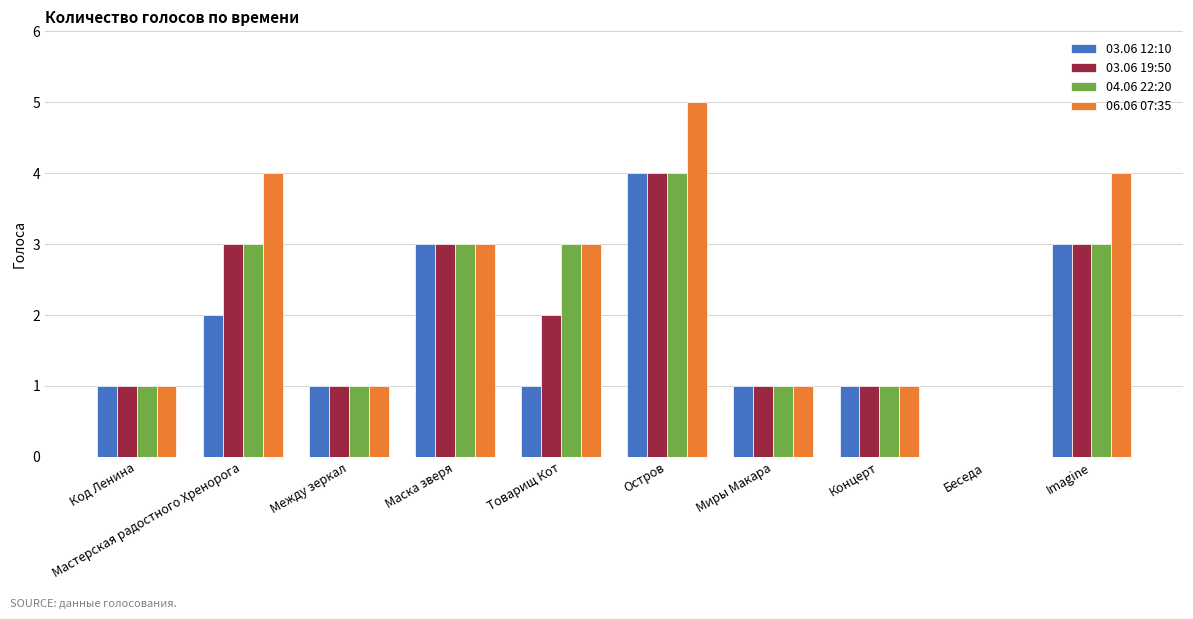

Which label corresponds to the largest value in the chart?

Остров